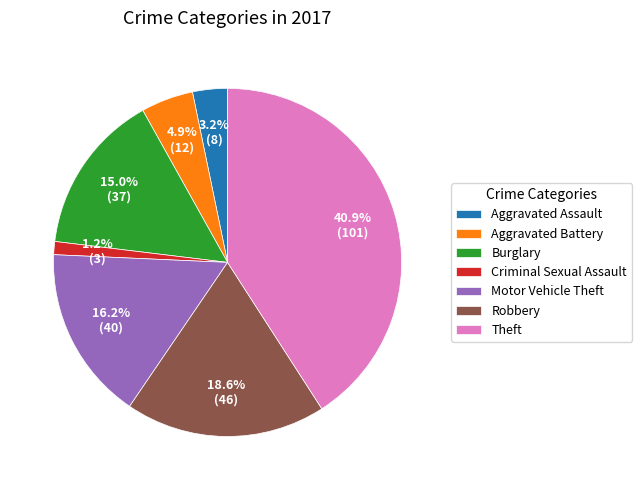

Do Criminal Sexual Assault and Theft together represent more than half of the pie?

No